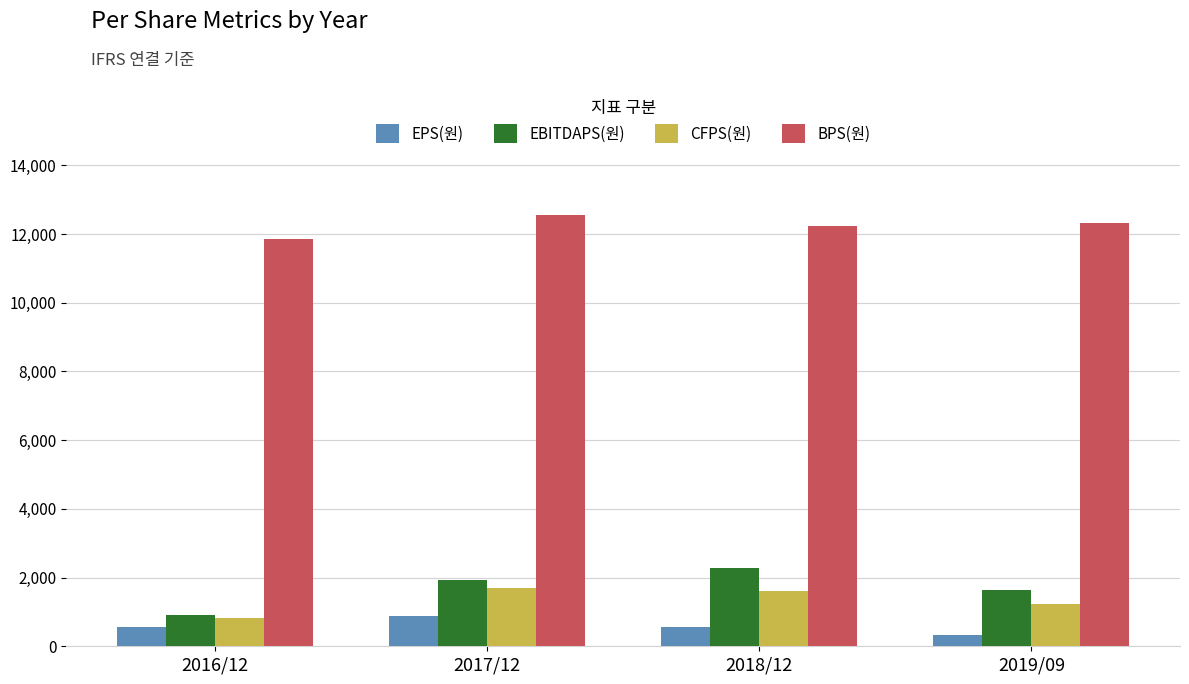

What is the total value across all series at 2018/12?

16676